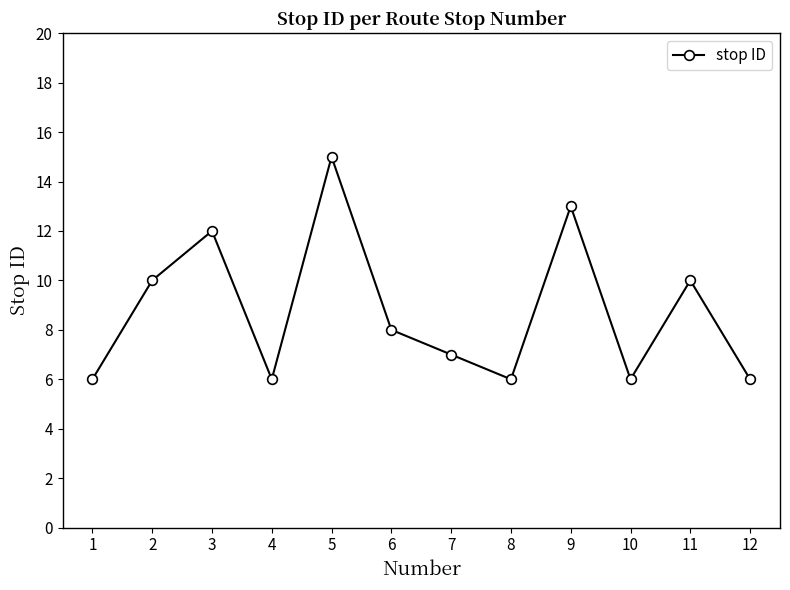

Reading left to right, extract all data points from this chart.

1=6	2=10	3=12	4=6	5=15	6=8	7=7	8=6	9=13	10=6	11=10	12=6